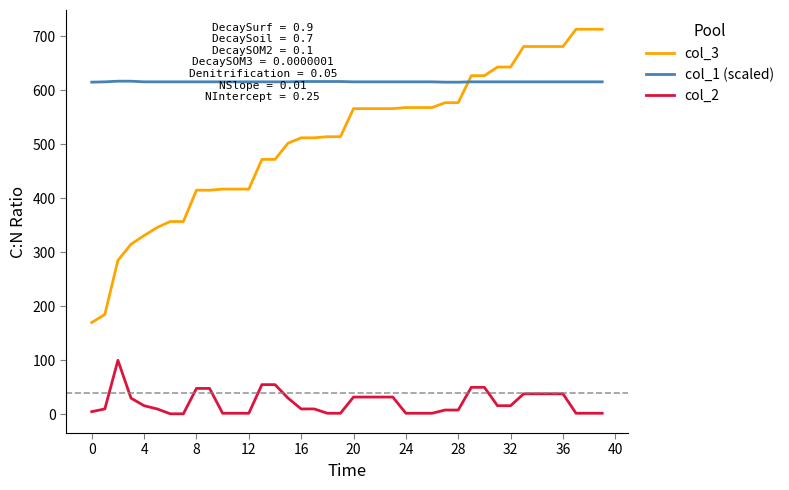

At how many categories does at least one series exceed 610?

40